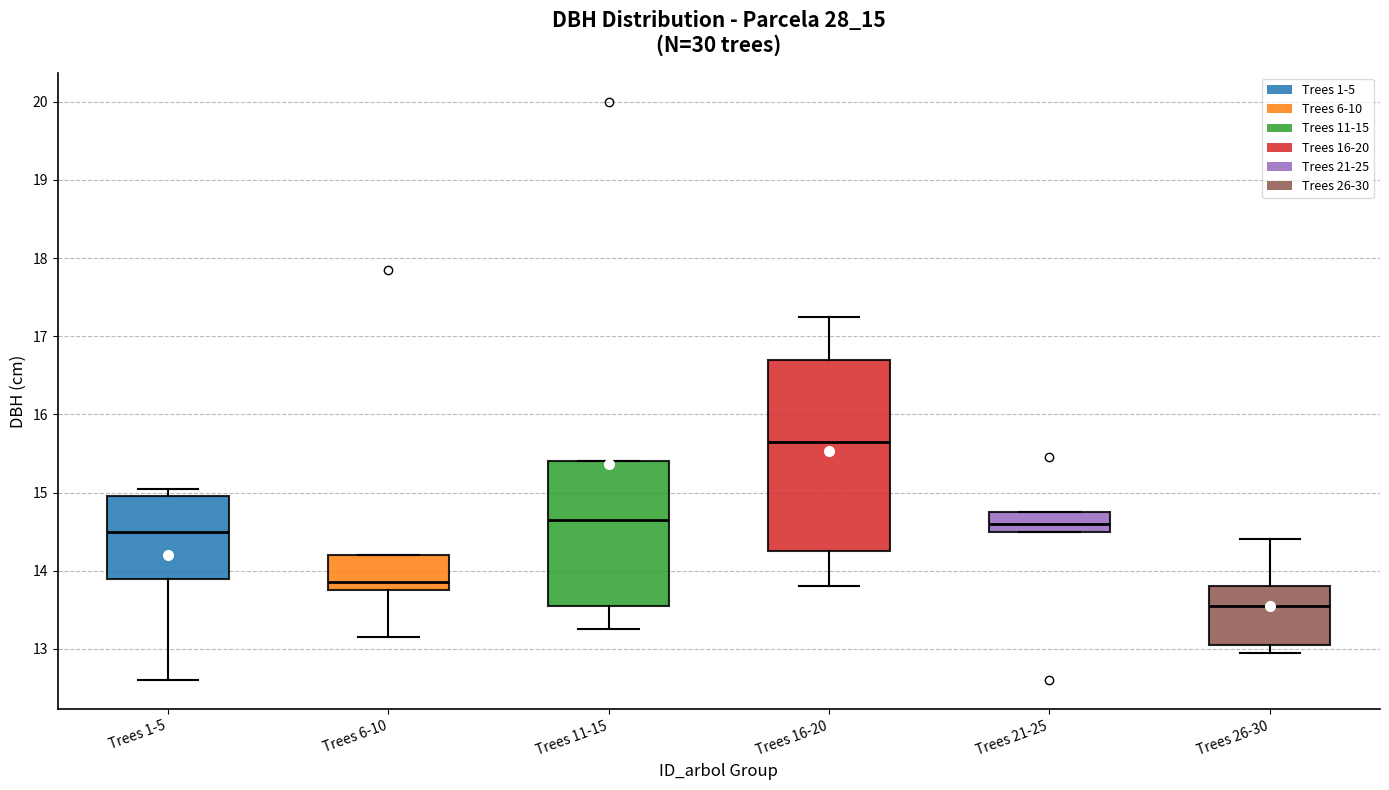

Comparing the boxes themselves (not the whiskers), which one is the tallest?

Trees 16-20